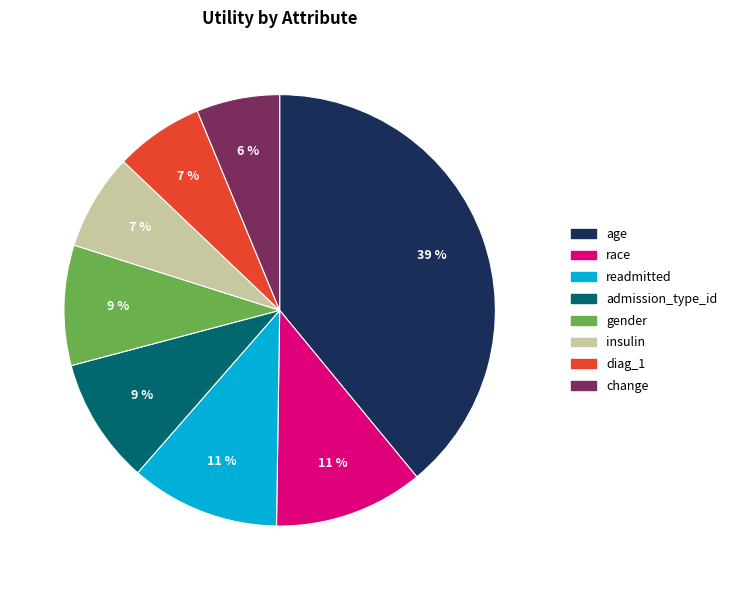

Count the number of slices in the pie.

8